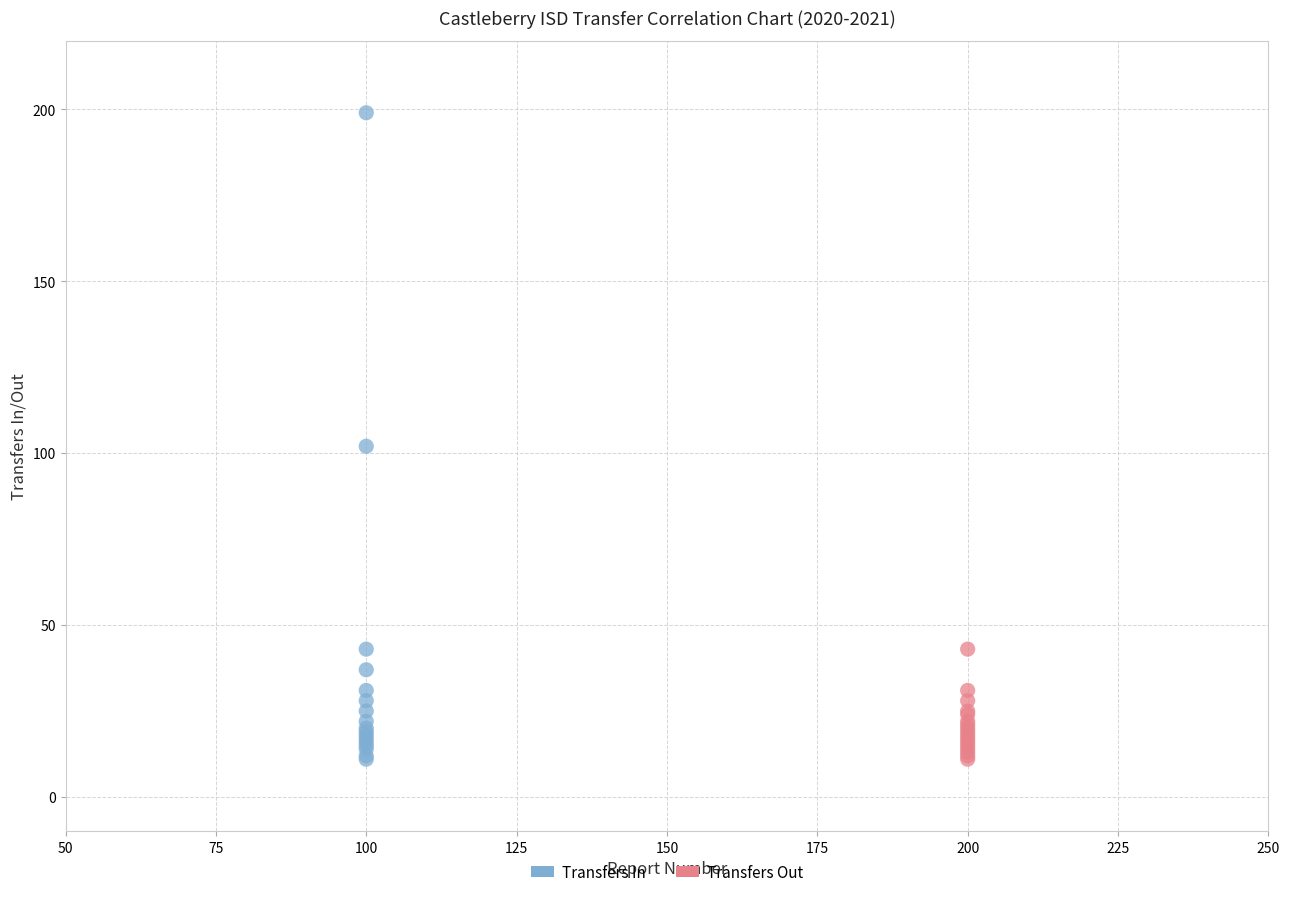

Which series contains the highest Y value?

Transfers In